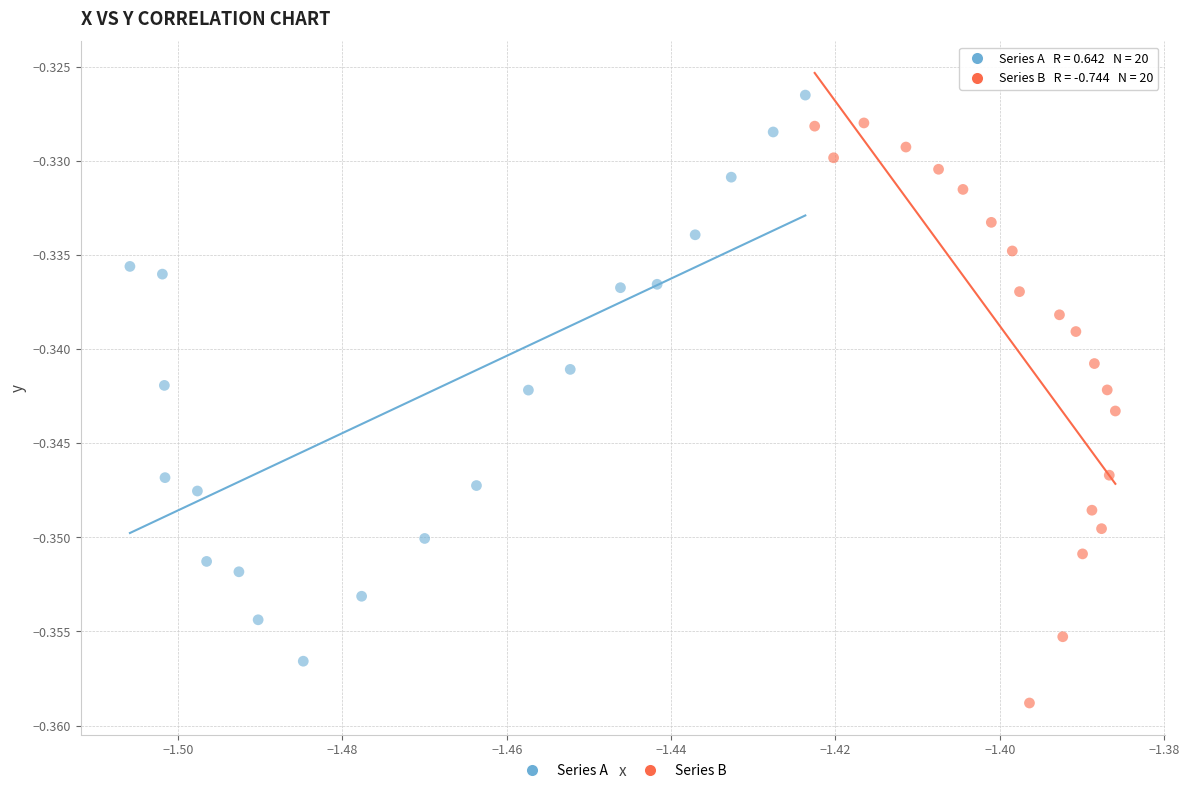

Which series reaches the maximum Y coordinate?

Series A